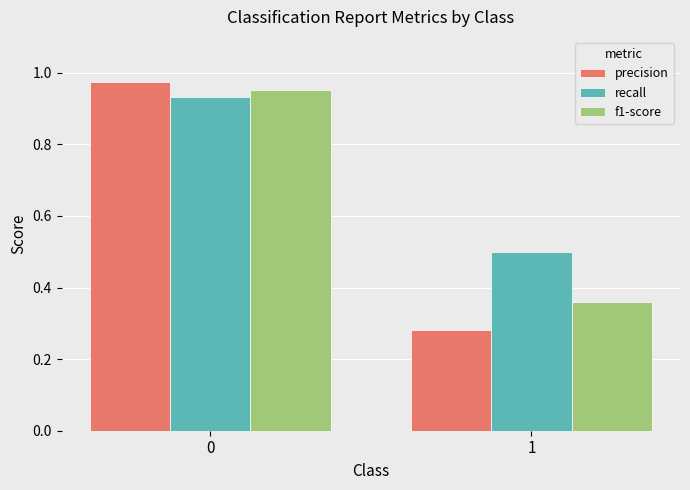

What is the difference between the maximum and minimum values in the f1-score series?

0.6